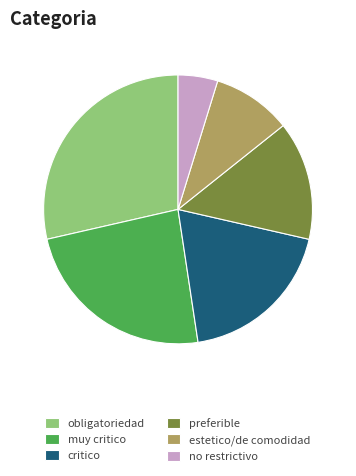

Between estetico/de comodidad and critico, which is larger?

critico